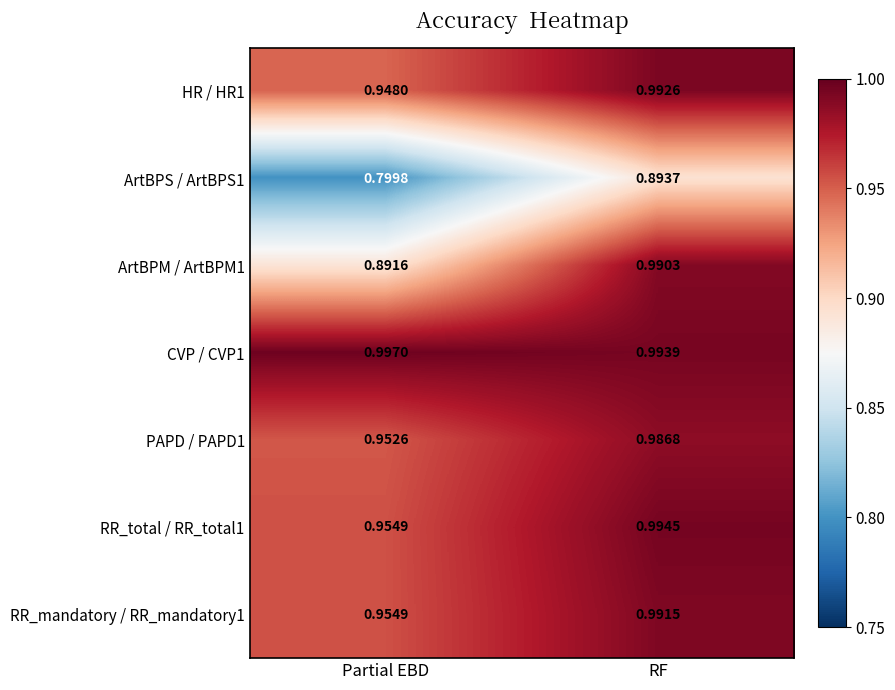

At which label does RR_total / RR_total1 reach its minimum?

Partial EBD